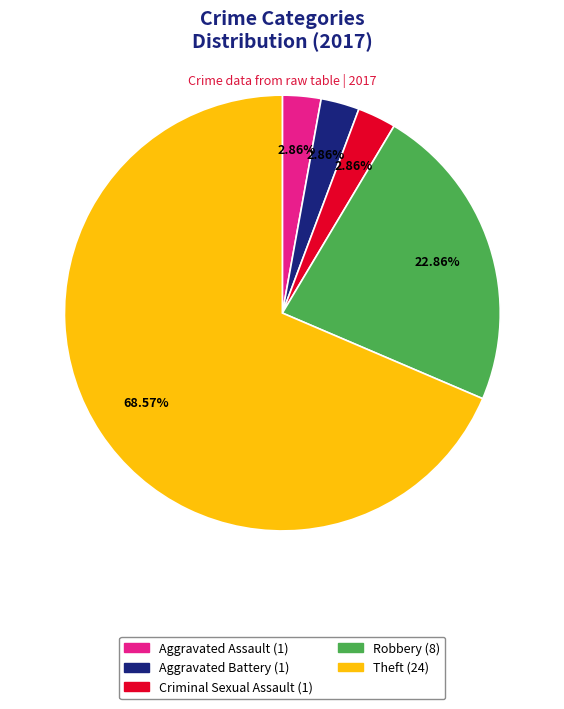

How many slices are in this pie chart?

5